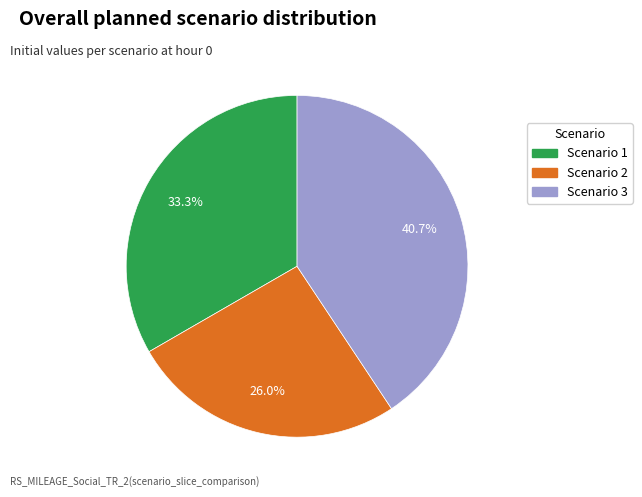

Between Scenario 2 and Scenario 1, which is larger?

Scenario 1